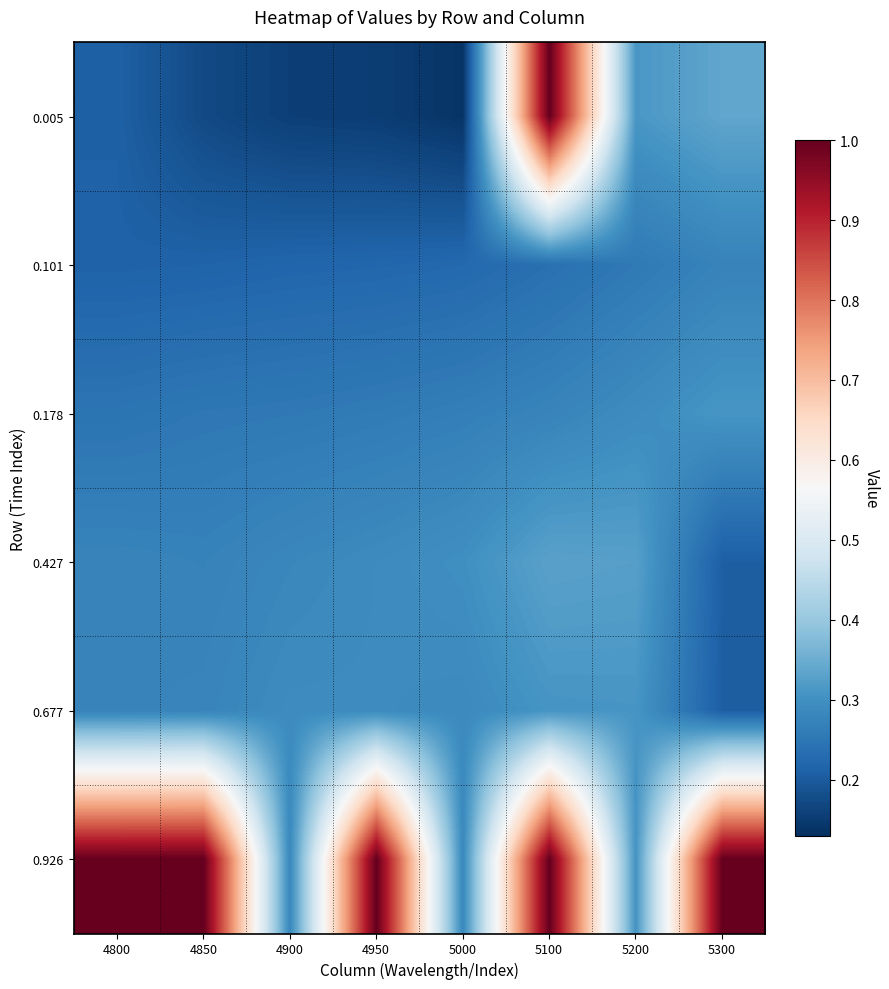

How many series are shown in this chart?

6